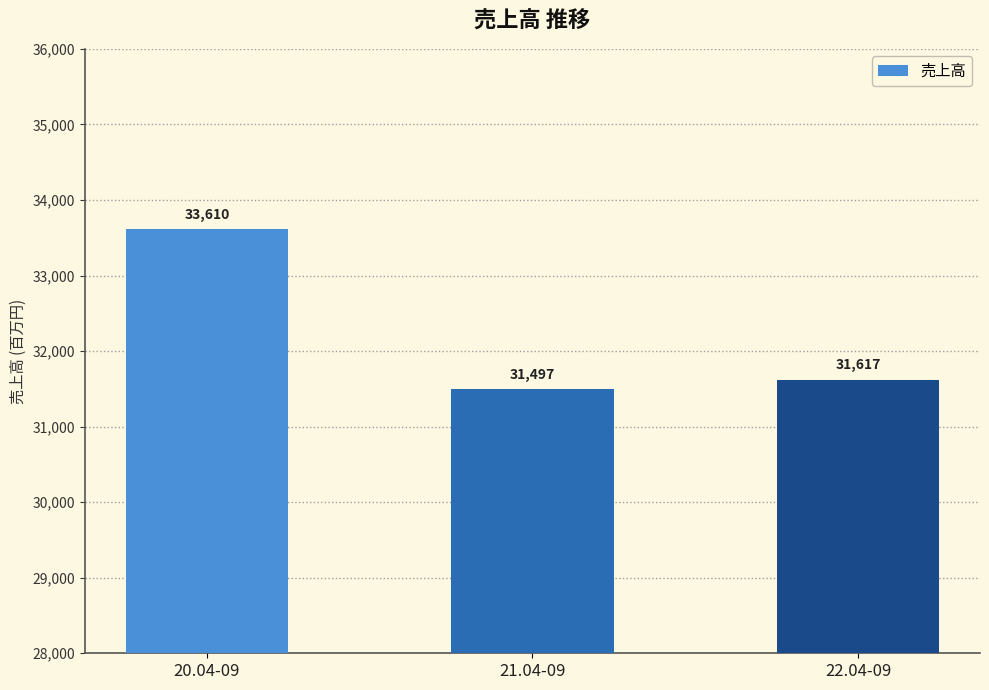

Between 22.04-09 and 20.04-09, which is larger?

20.04-09